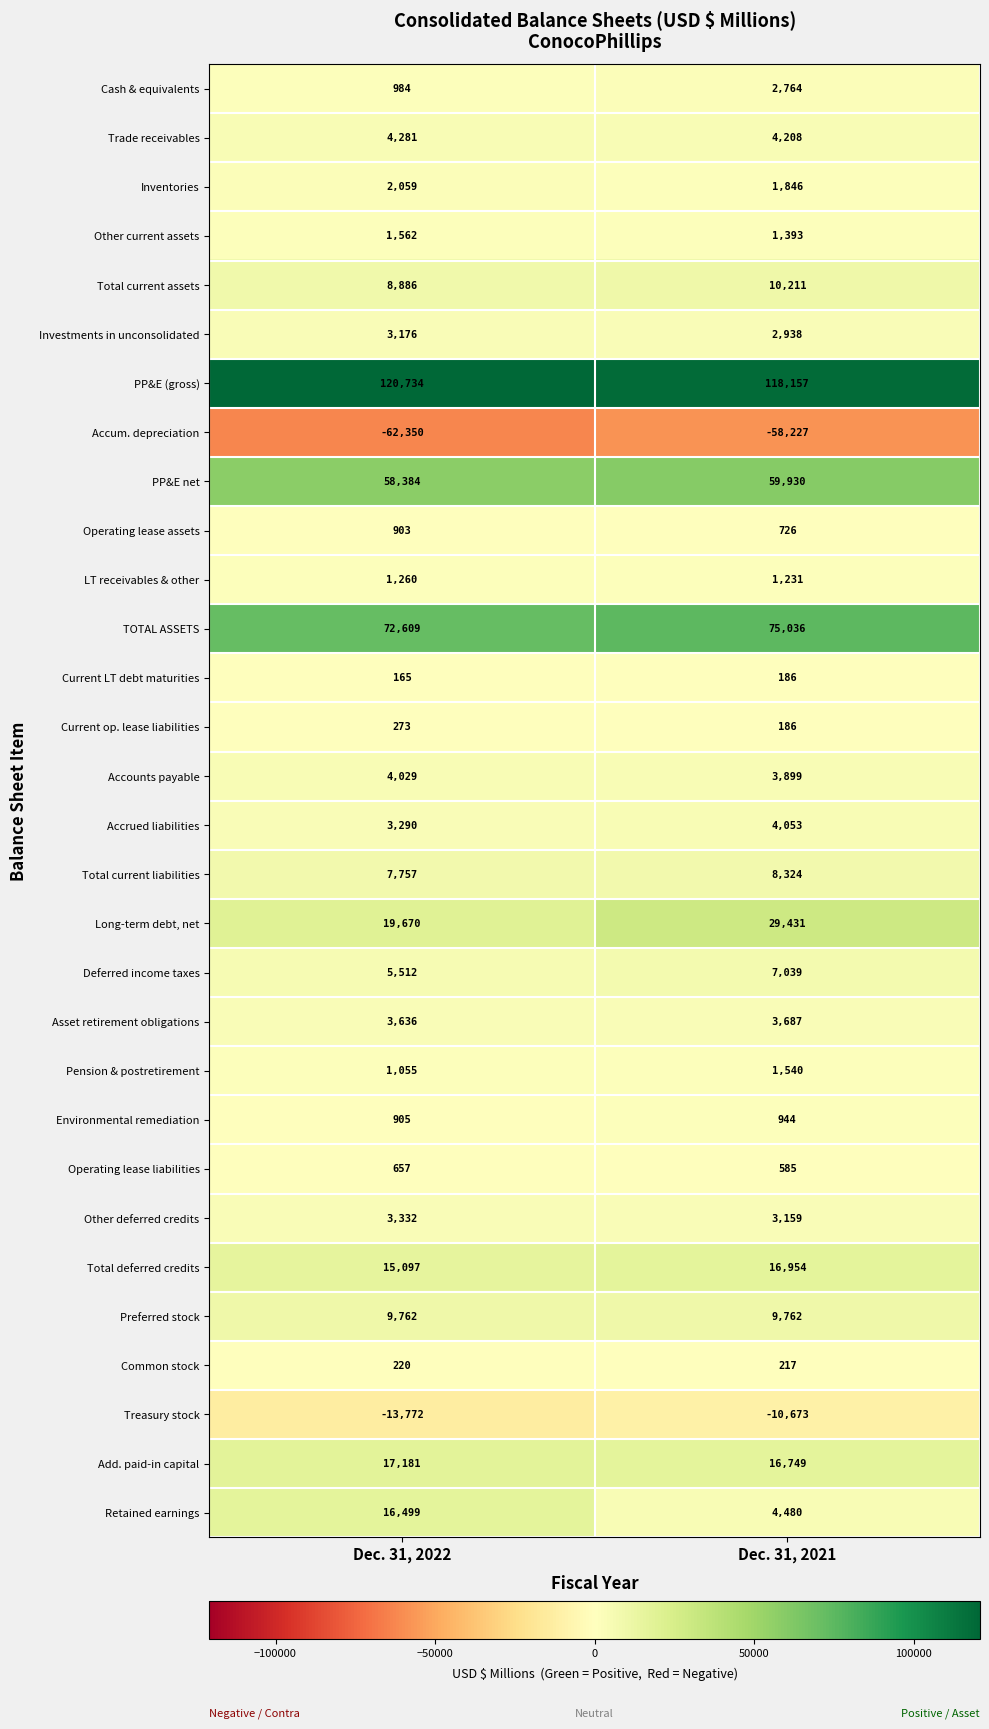

Which label corresponds to the largest value in the chart?

Dec. 31, 2022